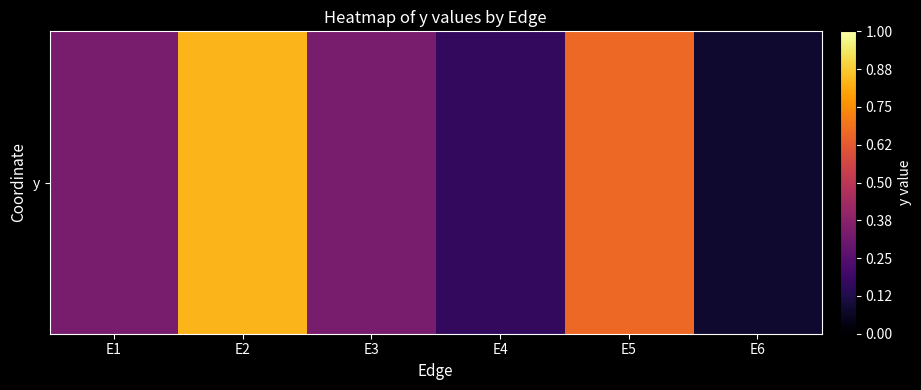

Rank the categories by value from lowest to highest.

E6, E4, E1, E3, E5, E2